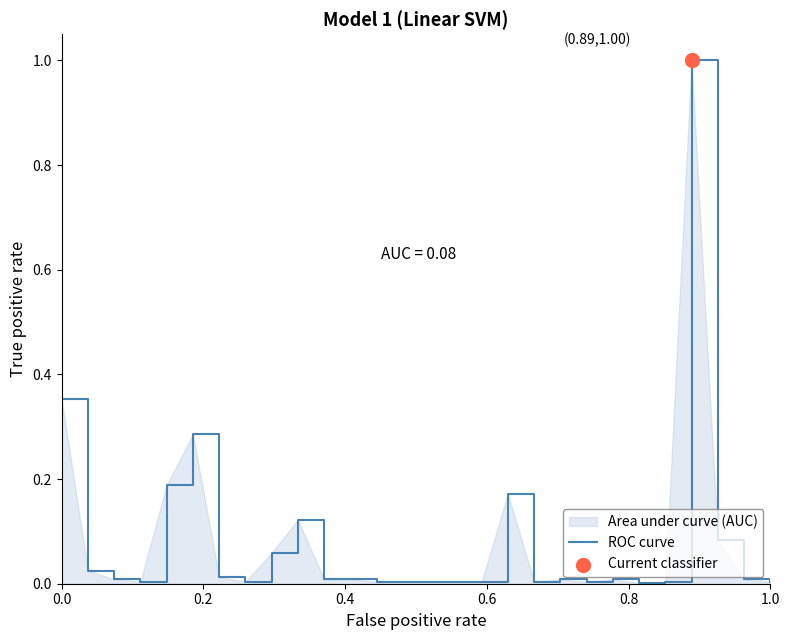

What is the greatest value displayed?

1.0